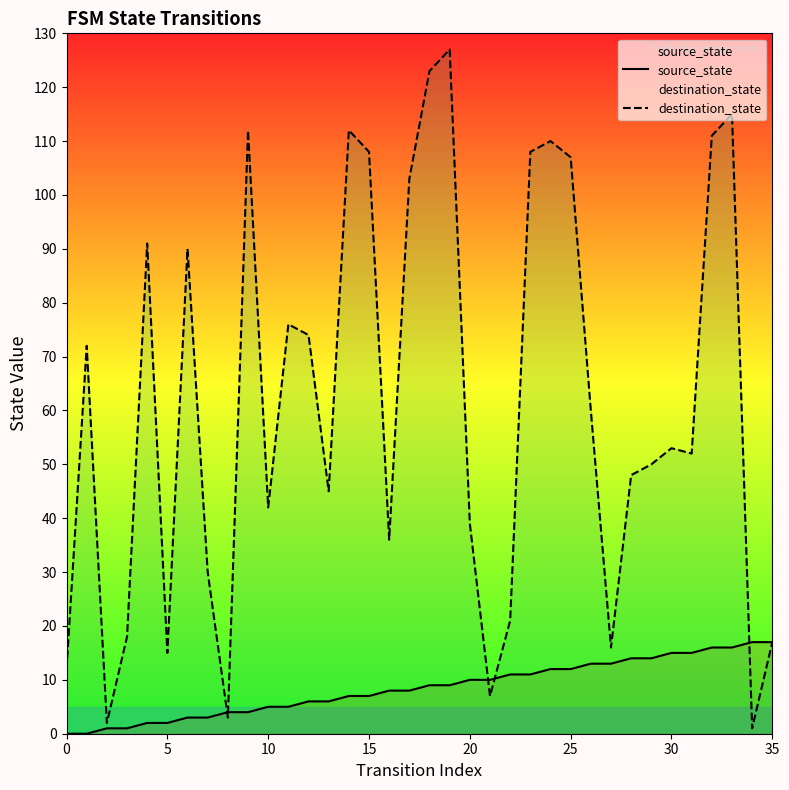

Does the chart display data point markers on the line(s)?

No